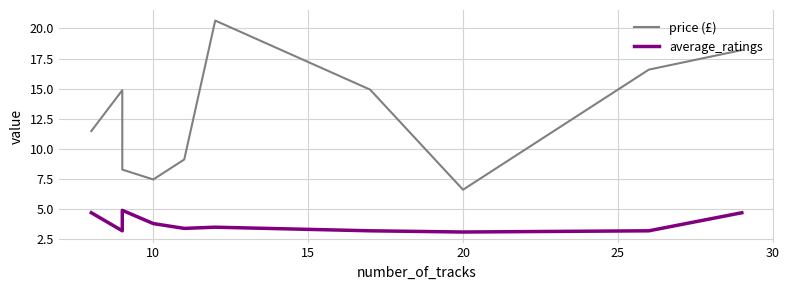

Which series has the largest range (max minus min)?

price (£)